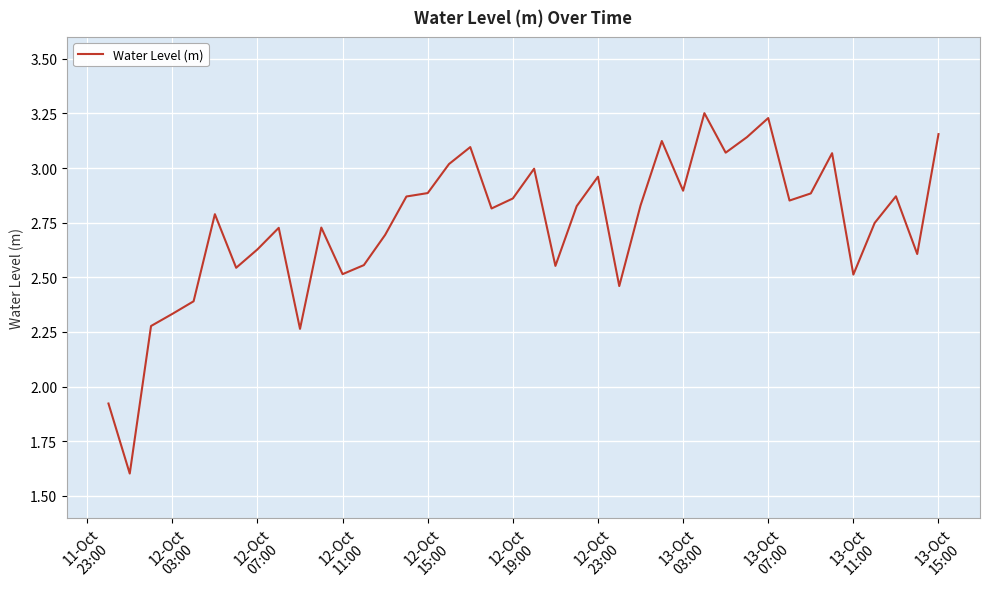

What is the smallest value displayed?

1.6